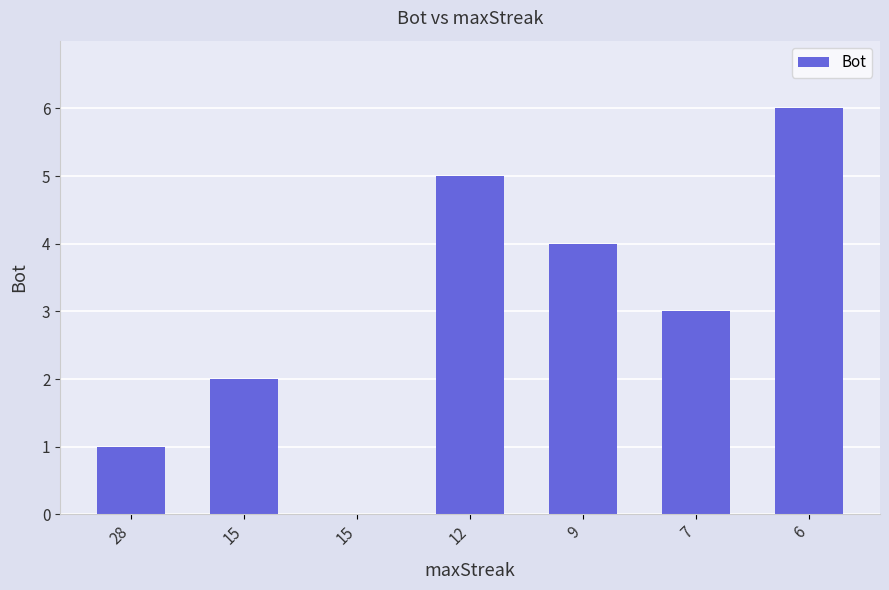

Are the bars horizontal?

No